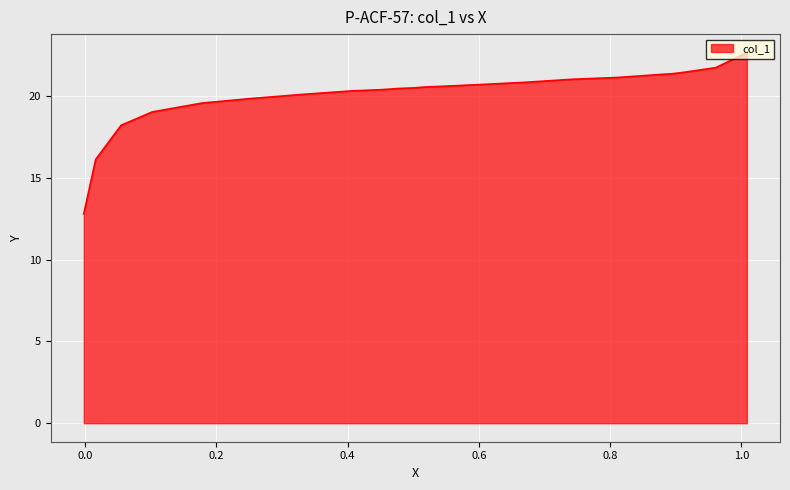

How many distinct data groups are displayed?

1